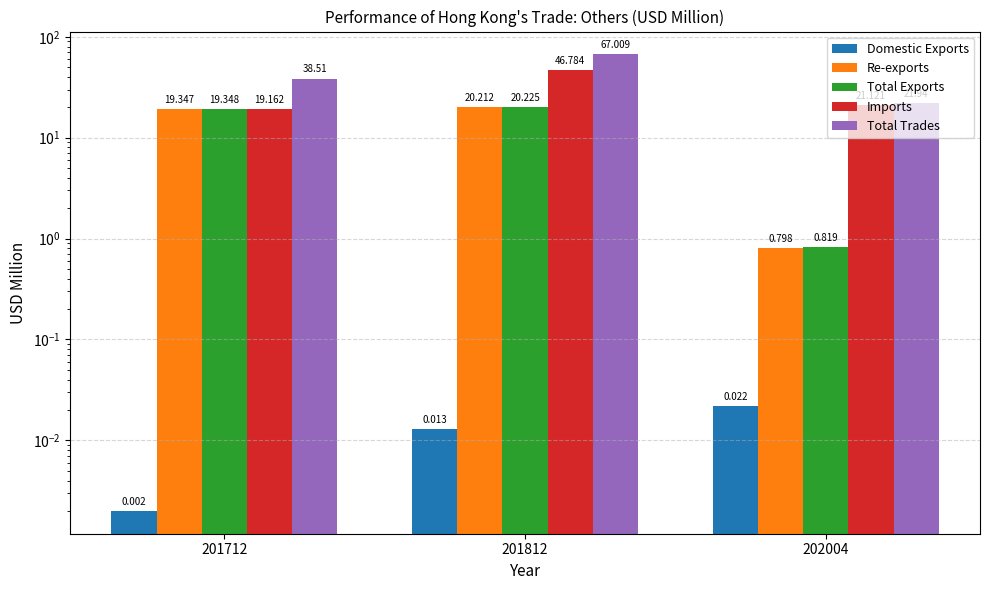

What is the greatest value displayed?

67.0